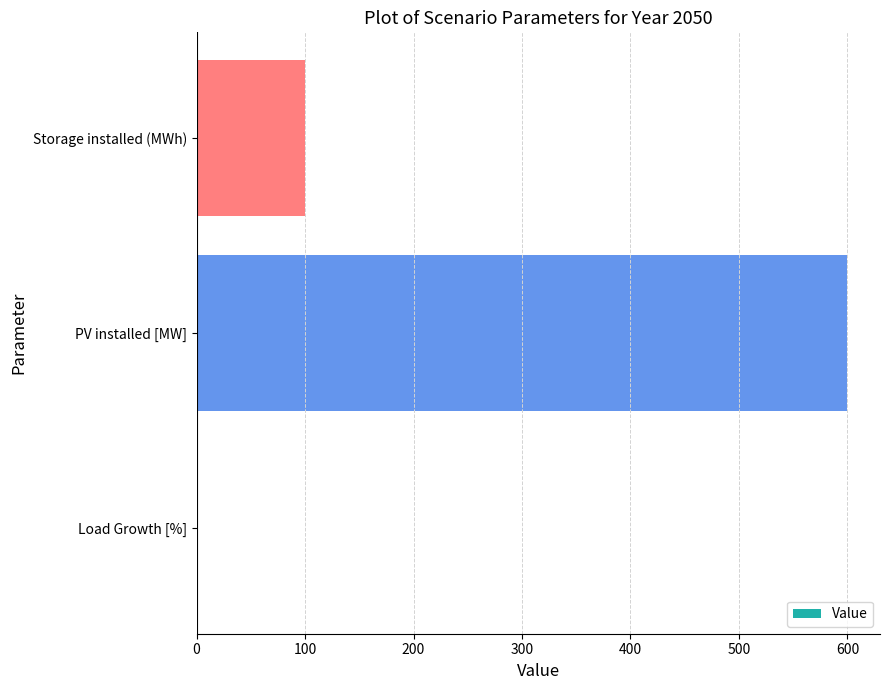

What is the sum of all values?

700.0